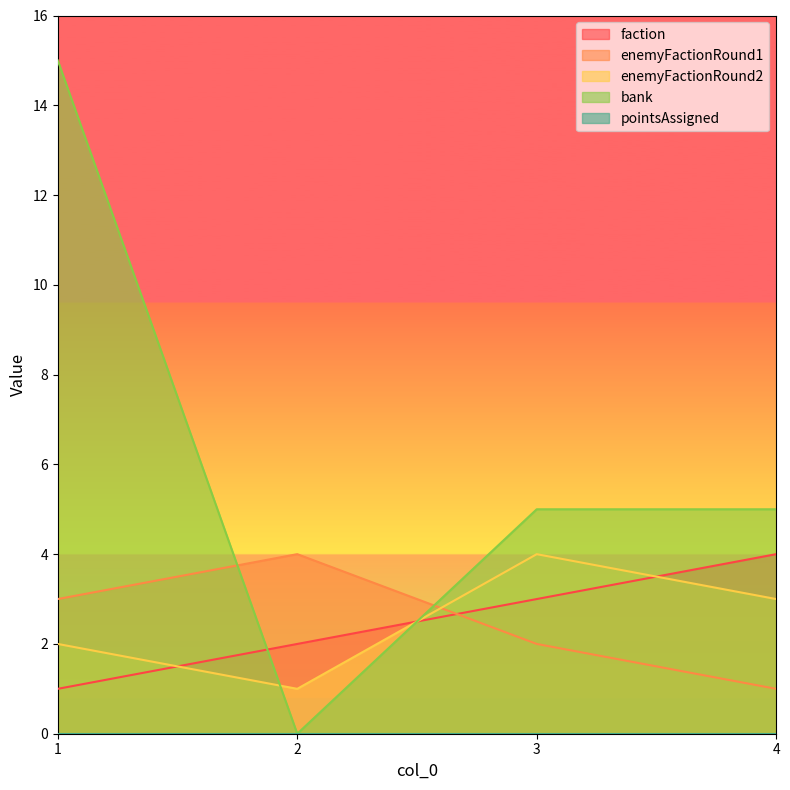

At how many categories does at least one series exceed 6?

1